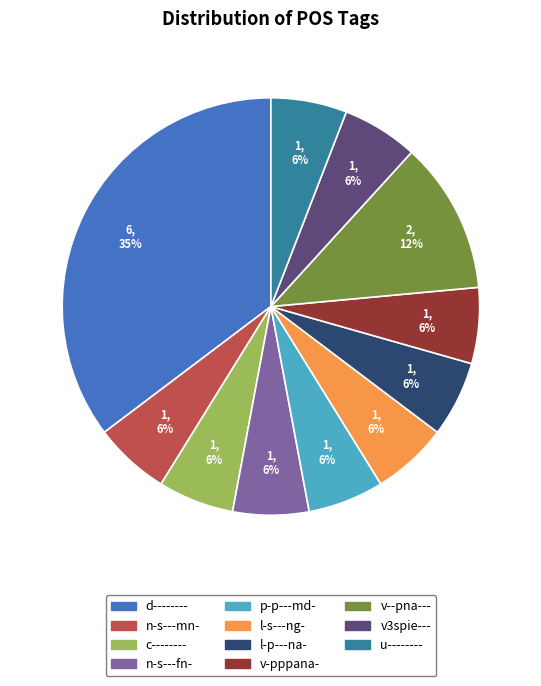

Do n-s---fn- and v--pna--- together represent more than half of the pie?

No